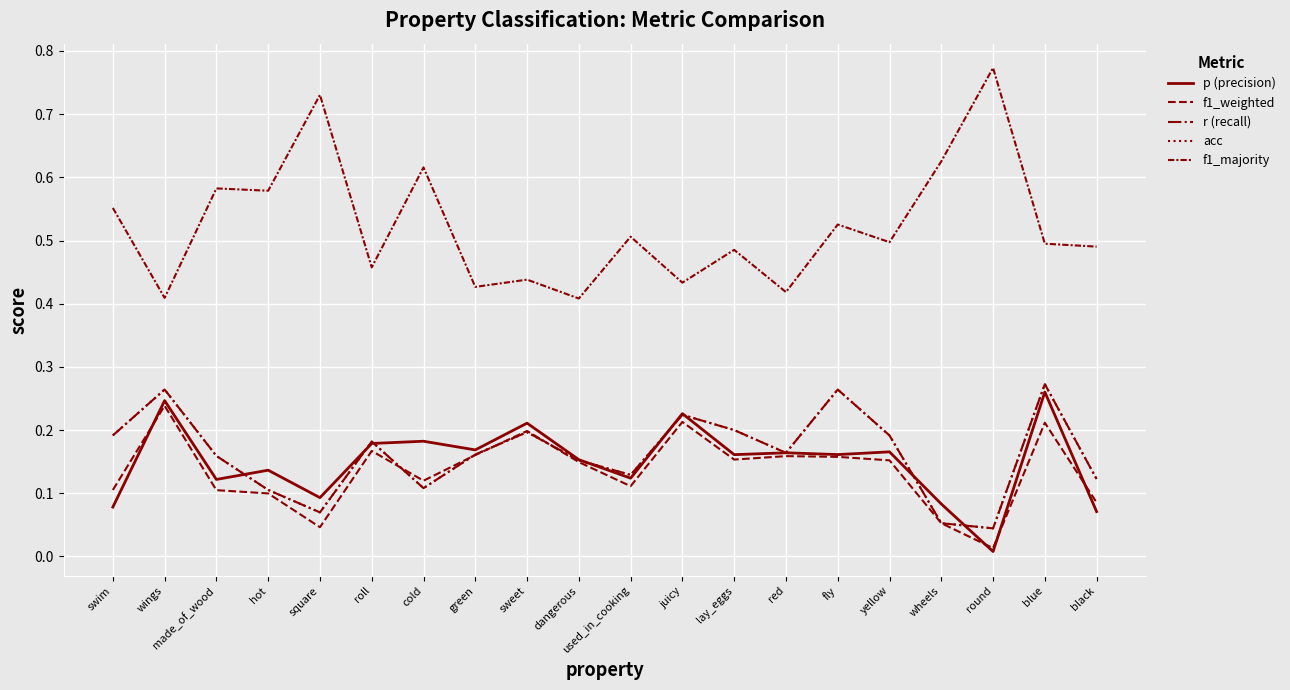

Between which two adjacent categories do acc and f1_weighted first intersect?

roll and cold